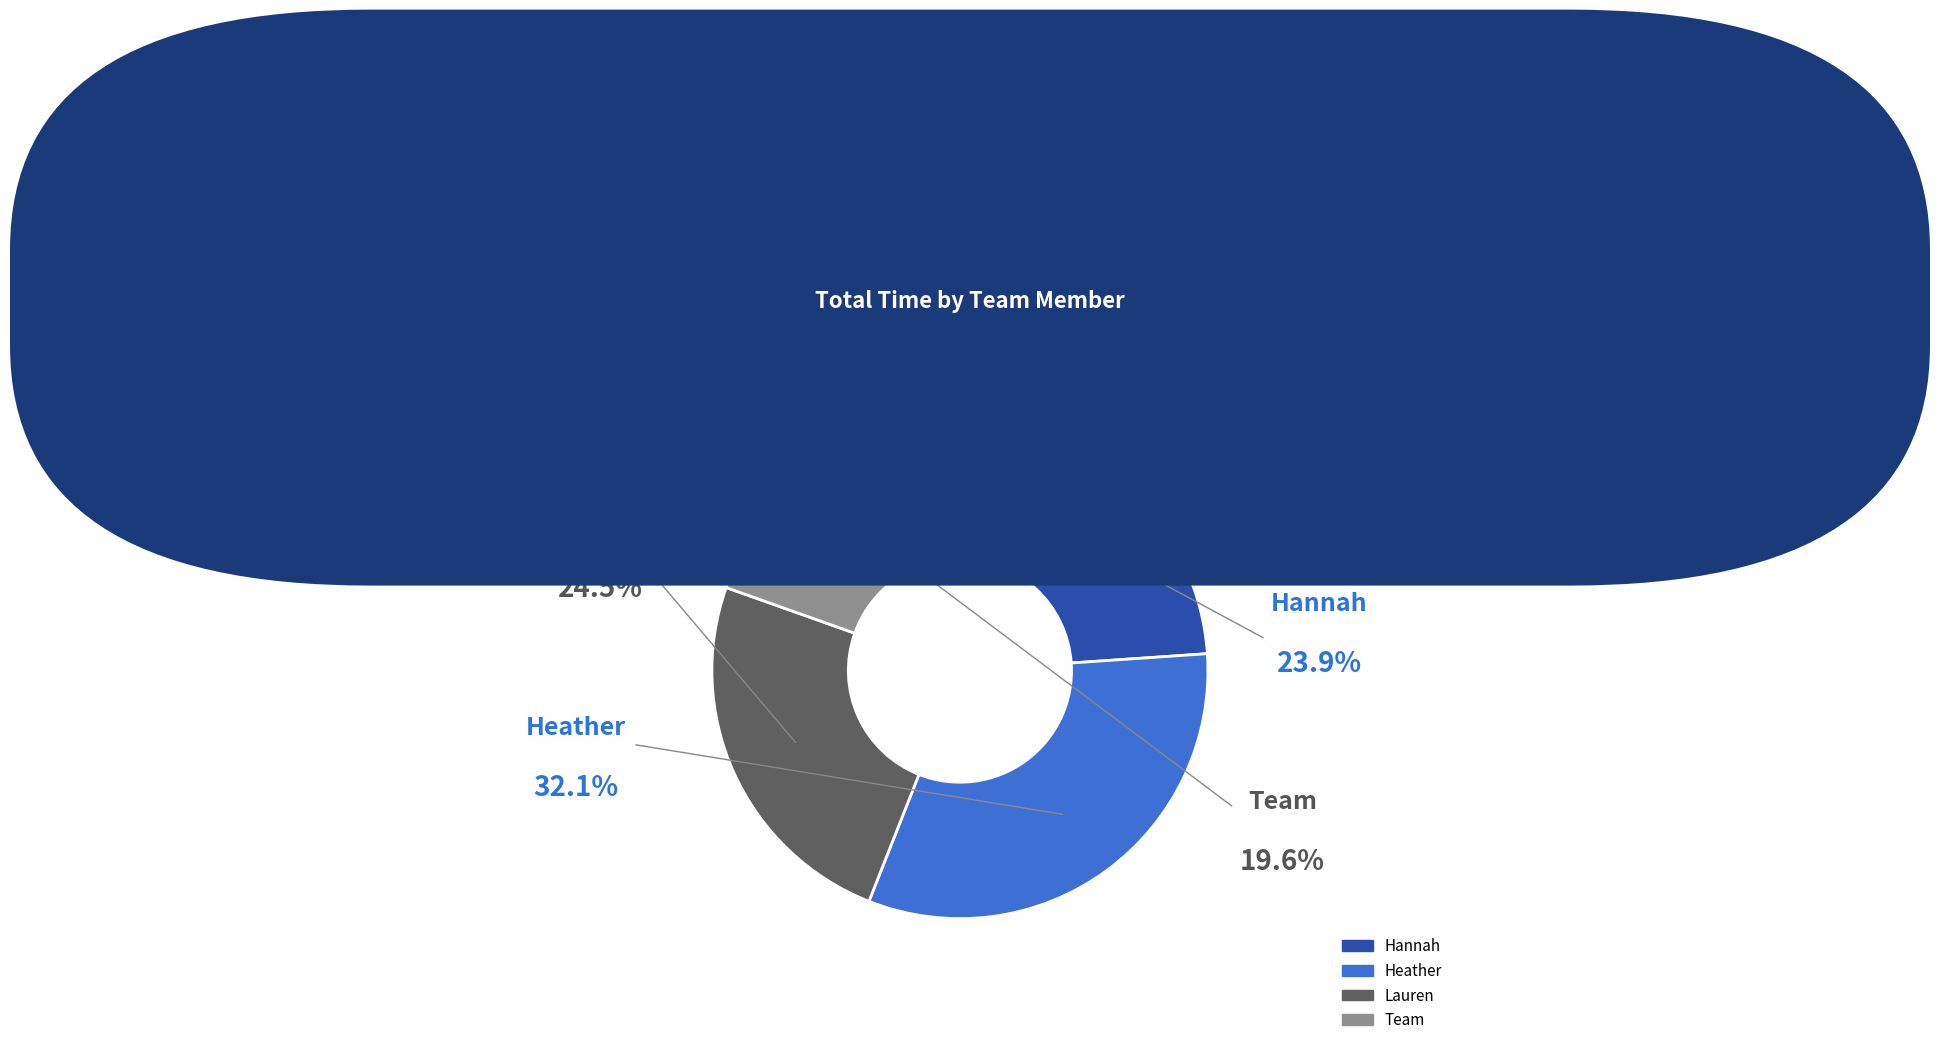

Which slice is the largest?

Heather